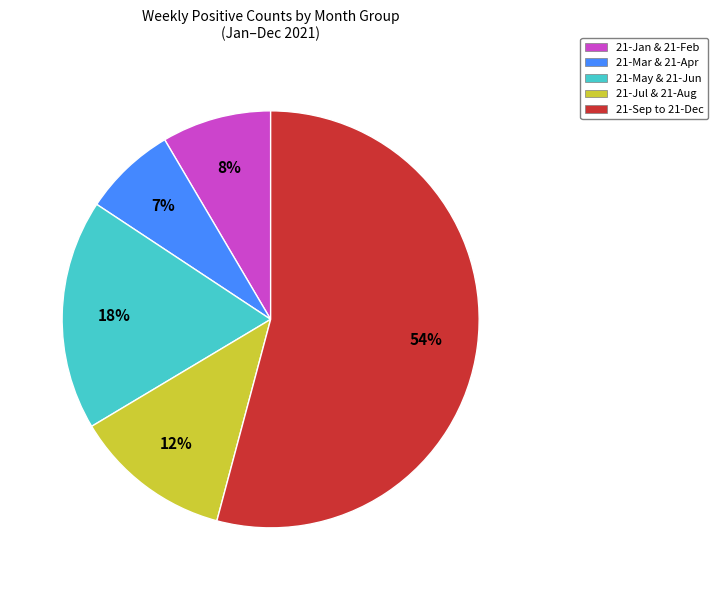

The 21-Jul & 21-Aug slice represents 12% of the pie. True or false?

True